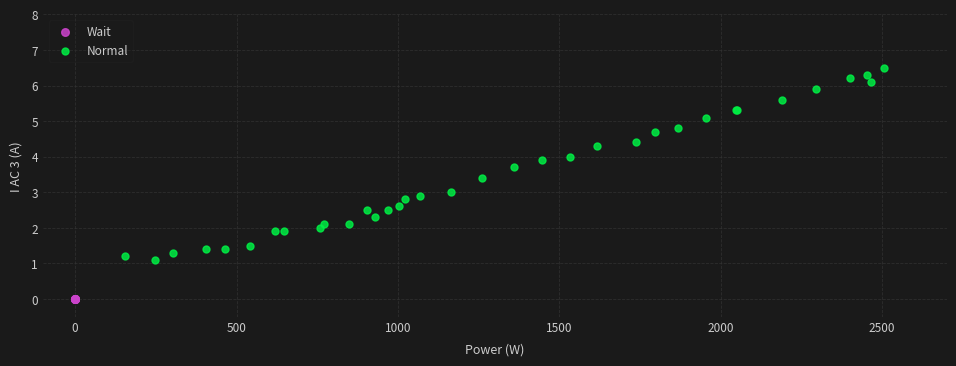

Which series reaches the maximum Y coordinate?

Normal